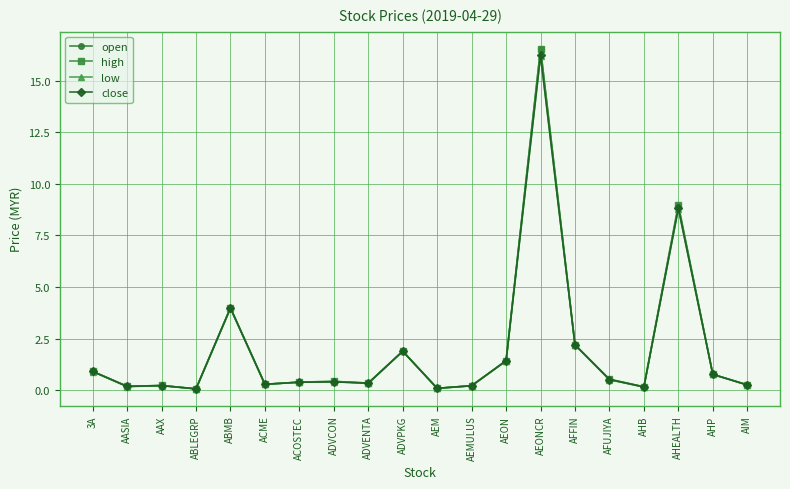

Is it true that open equals 2.8 at ADVPKG?

False